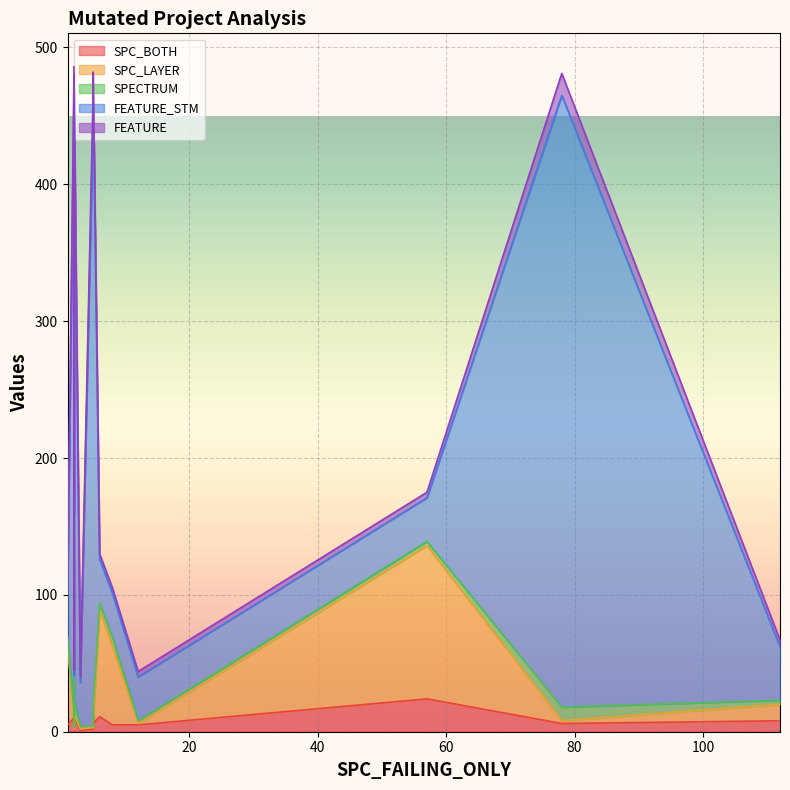

Where is the first local minimum for SPC_LAYER?

5